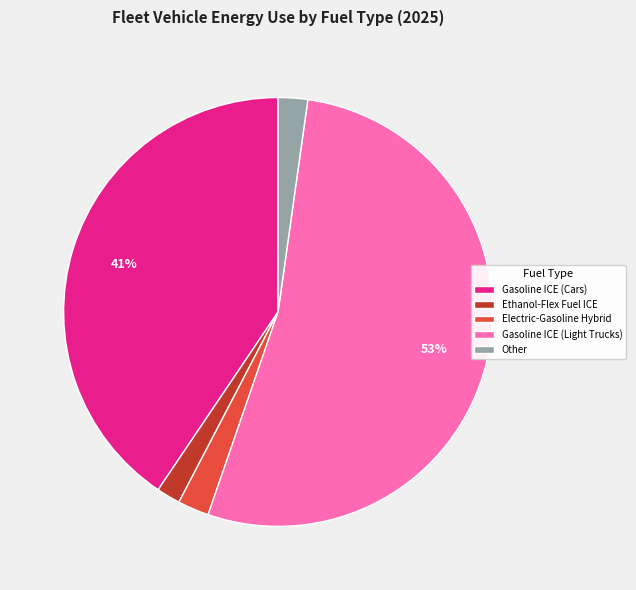

Is there any slice that represents more than half of the pie?

Yes